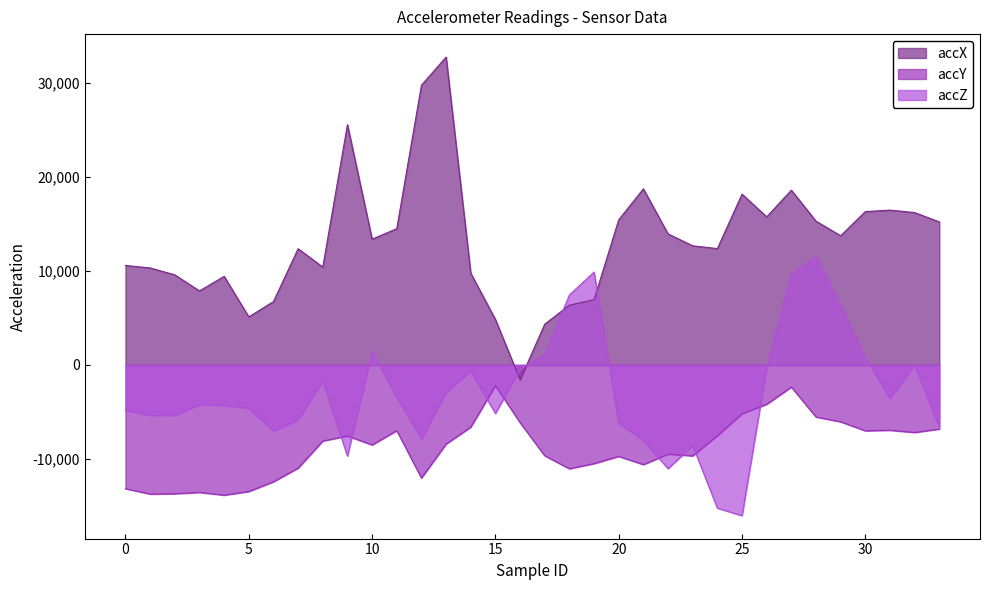

What is the spread (max minus min) of values at 1?

24060